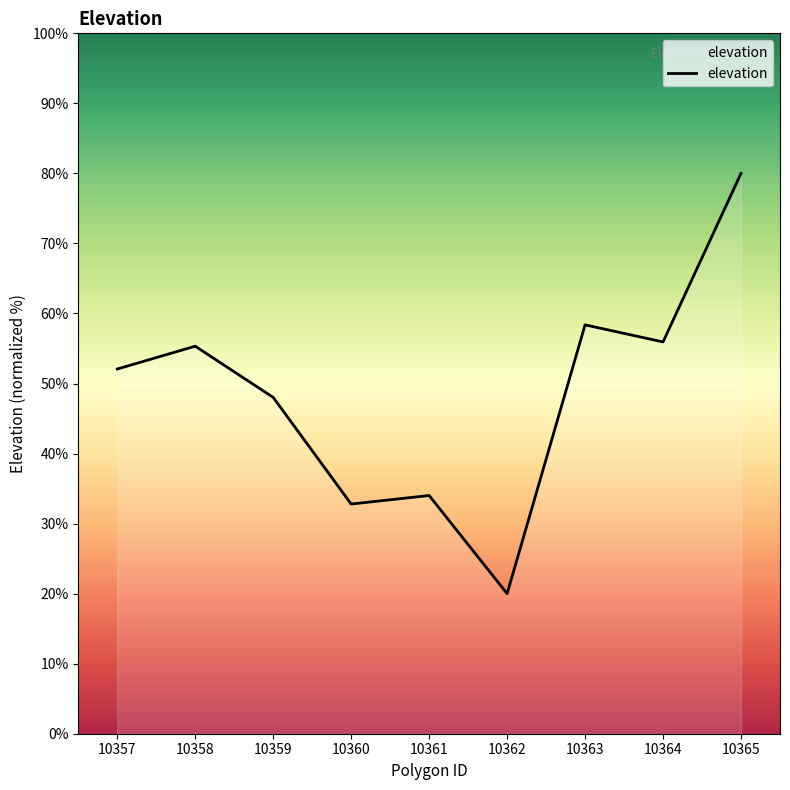

Which has a higher value, 10362 or 10360?

10360